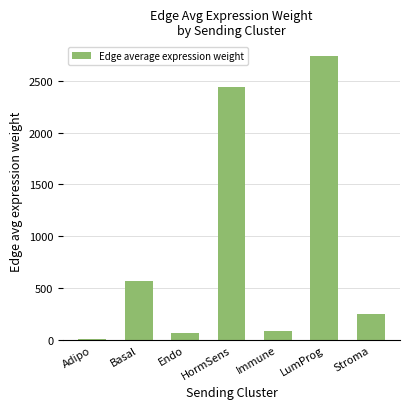

Does the chart contain any negative values?

No